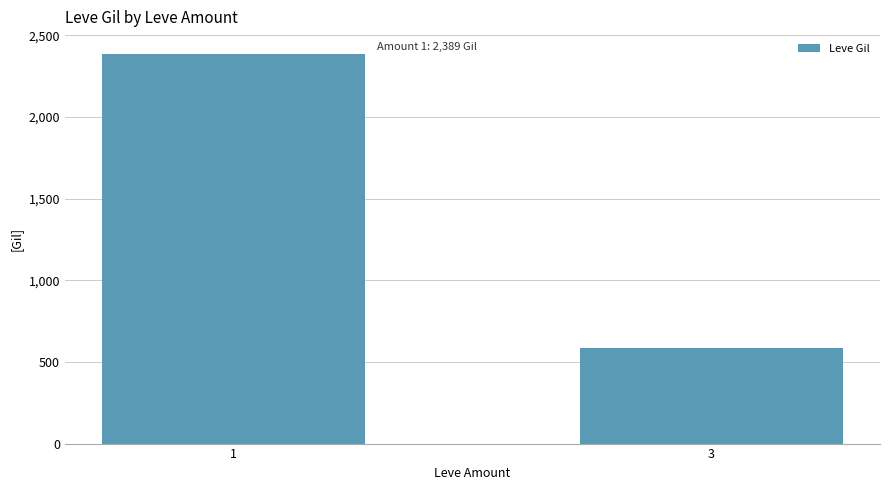

Which label corresponds to the smallest value in the chart?

3